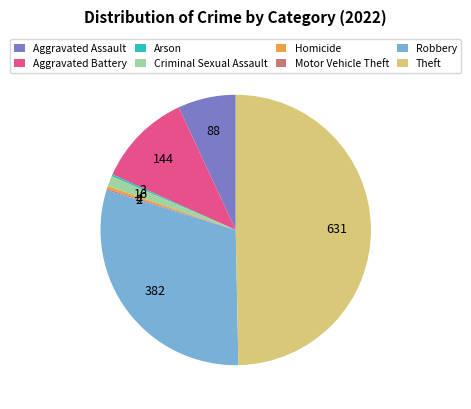

Which slice is the largest?

Theft